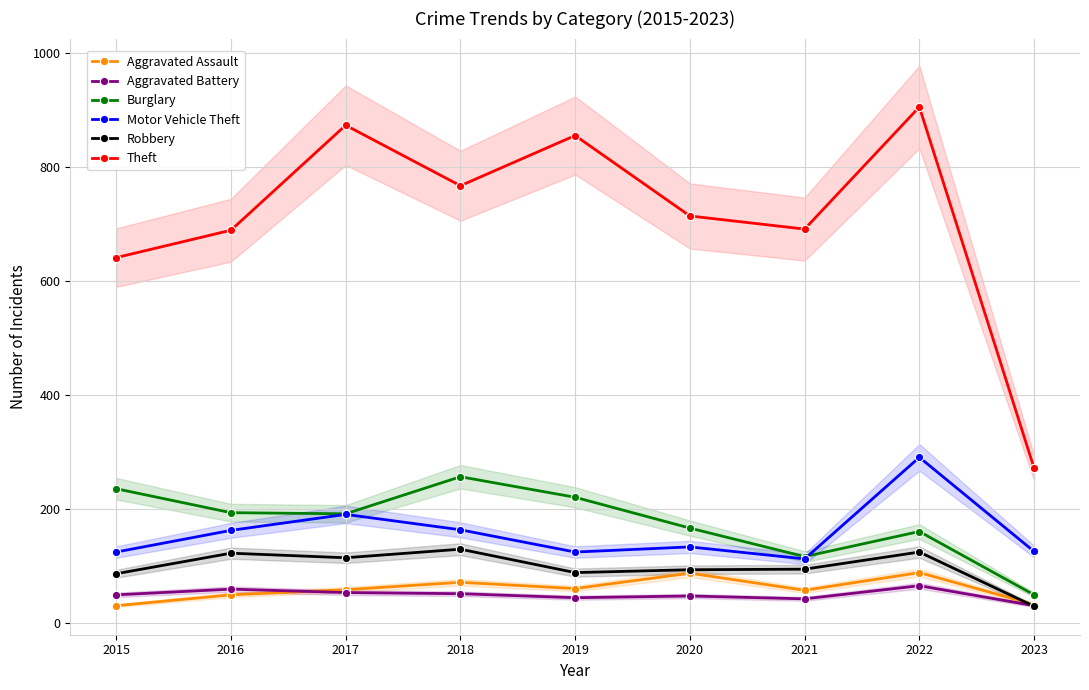

Reading right to left, extract all data points from this chart.

Aggravated Assault: 33	89	58	88	61	72	59	50	31
Aggravated Battery: 31	66	43	48	45	52	54	60	50
Burglary: 50	161	117	167	221	257	192	194	236
Motor Vehicle Theft: 126	291	113	134	125	164	191	163	125
Robbery: 30	125	95	94	89	130	115	123	87
Theft: 272	905	691	714	855	767	873	689	641